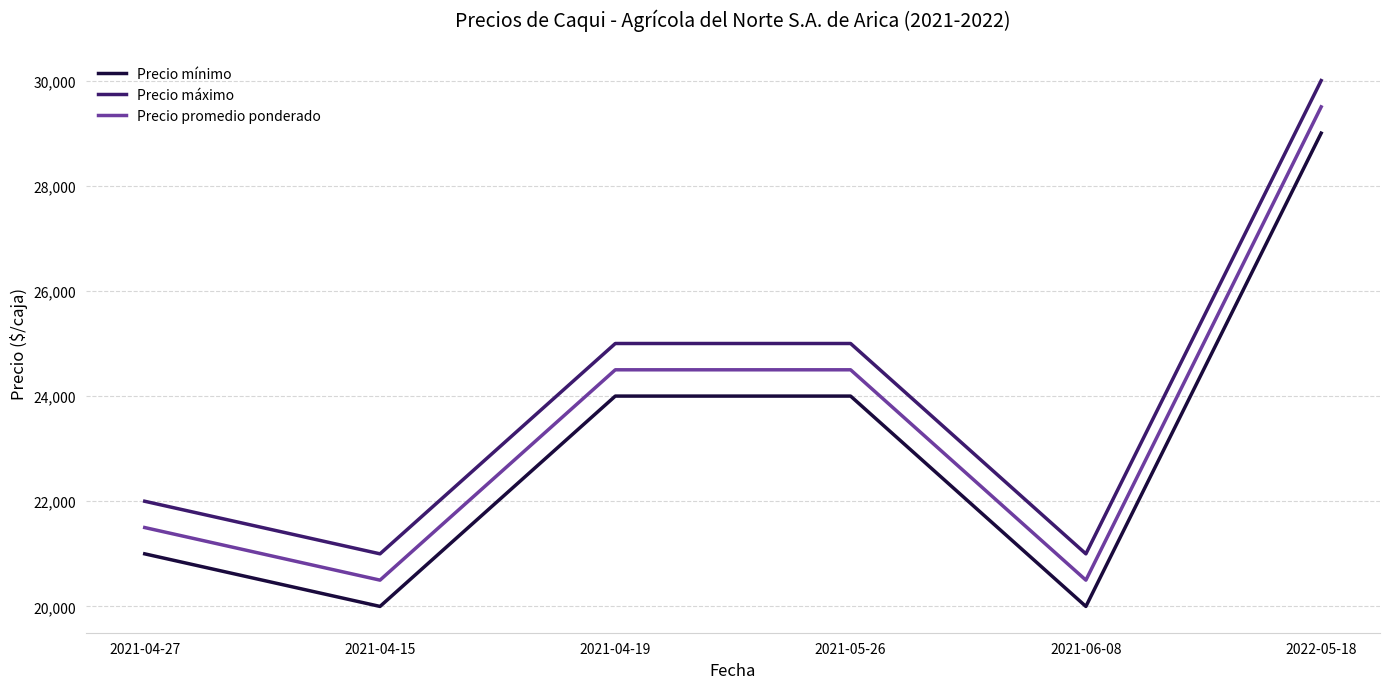

What is the sum of the Precio mínimo values at 2021-06-08 and 2021-04-15?

40000